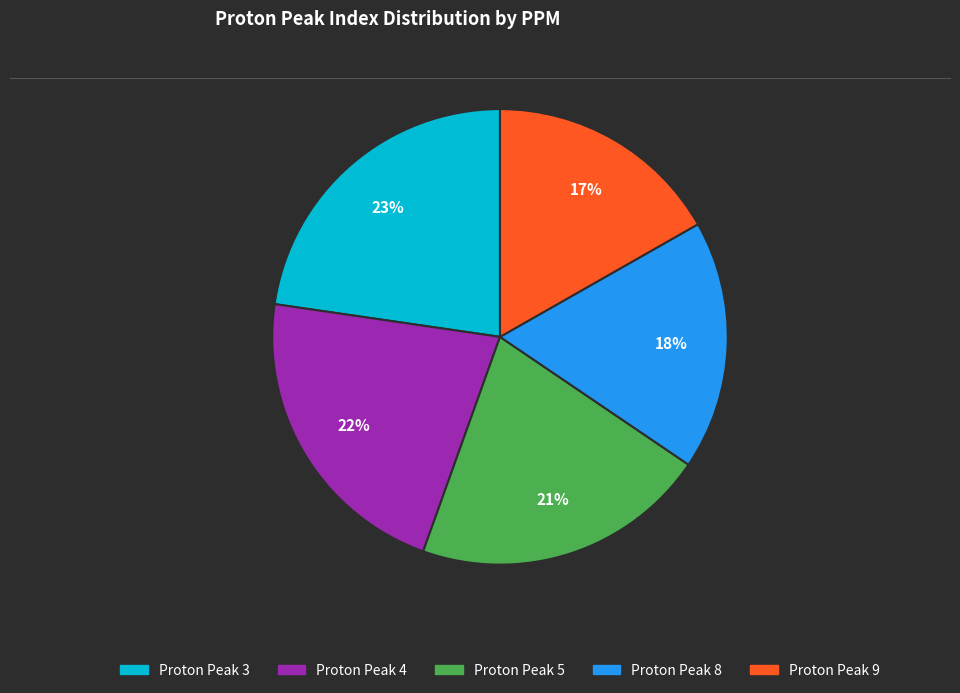

Is the sum of Proton Peak 5 and Proton Peak 4 greater than half?

No